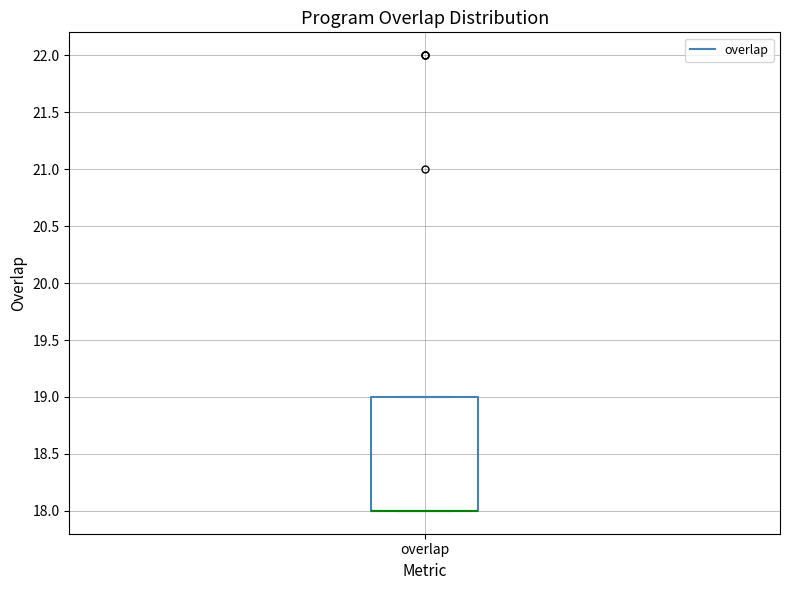

Where is the lower edge of the box for overlap on the y-axis? The values are not printed on the chart, so give them approximately, as read against the axis.

18